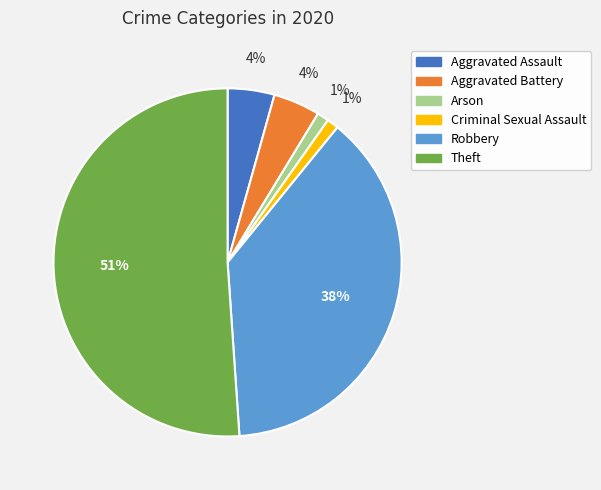

To the nearest percent, what is the average slice percentage?

17%